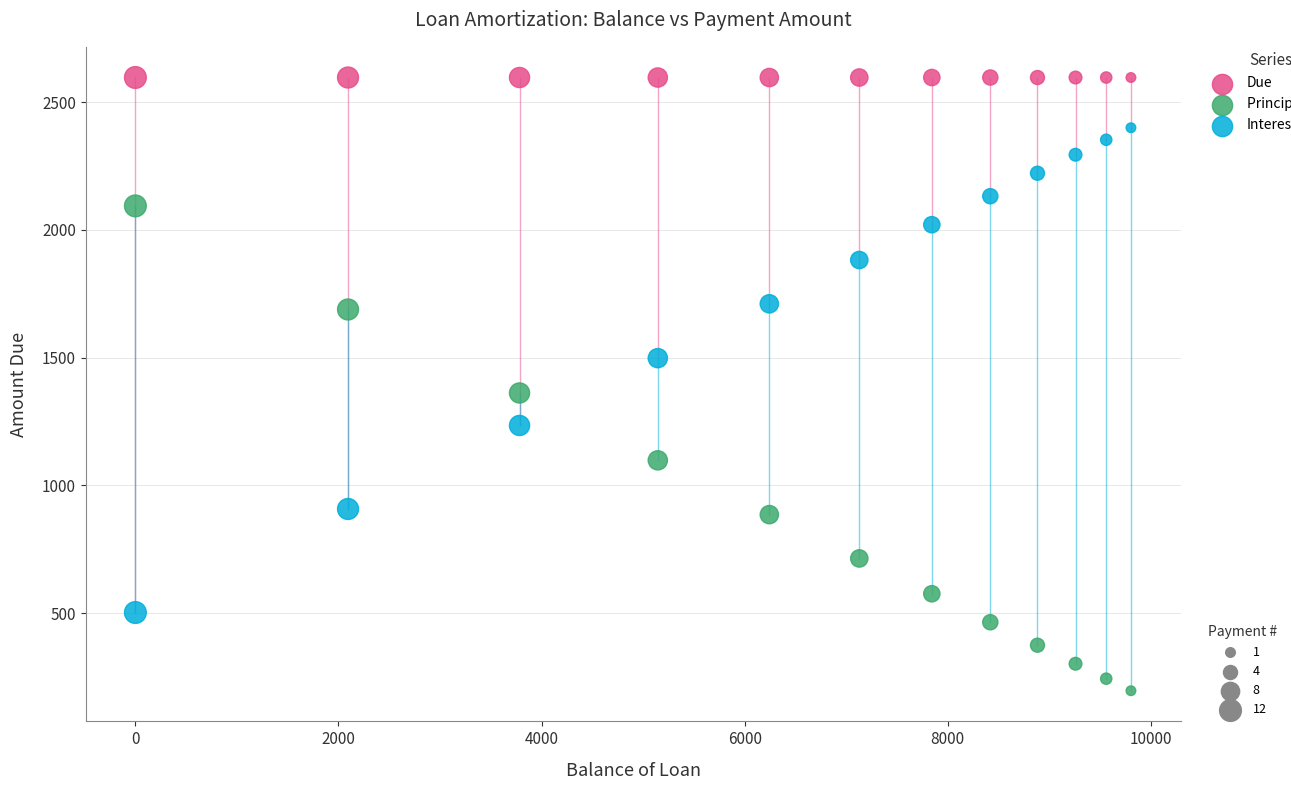

Across all data points, what is the range of X values (max minus min)?

9803.5